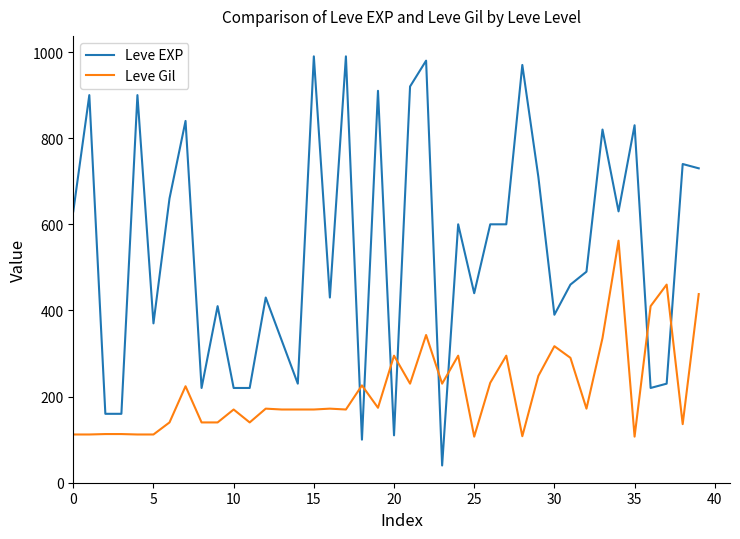

Which series has the largest range (max minus min)?

Leve EXP